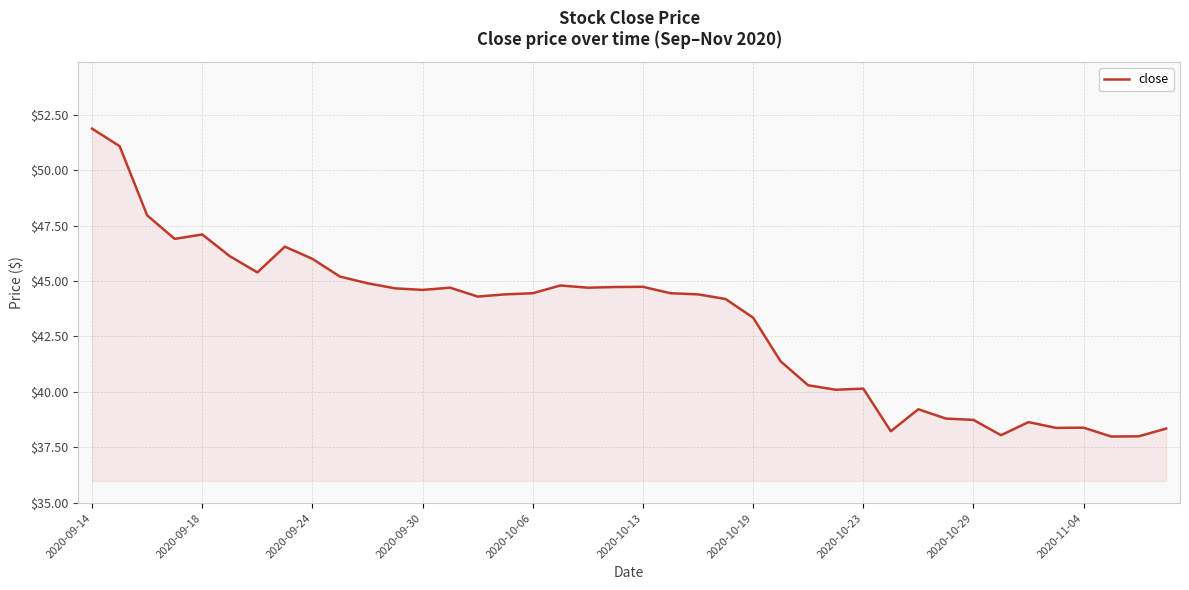

What is the maximum value shown in the chart?

51.9